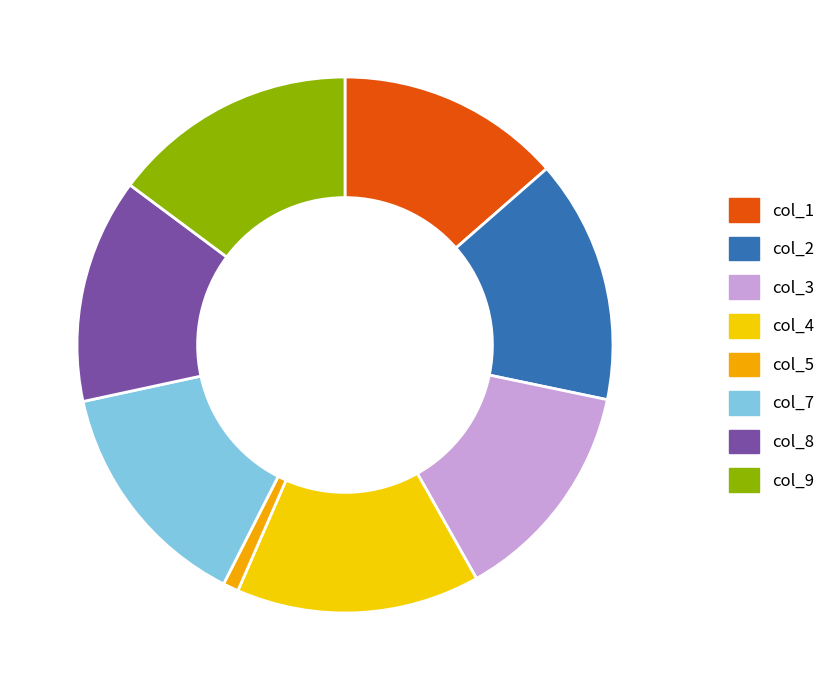

The col_9 slice represents 4% of the pie. True or false?

False